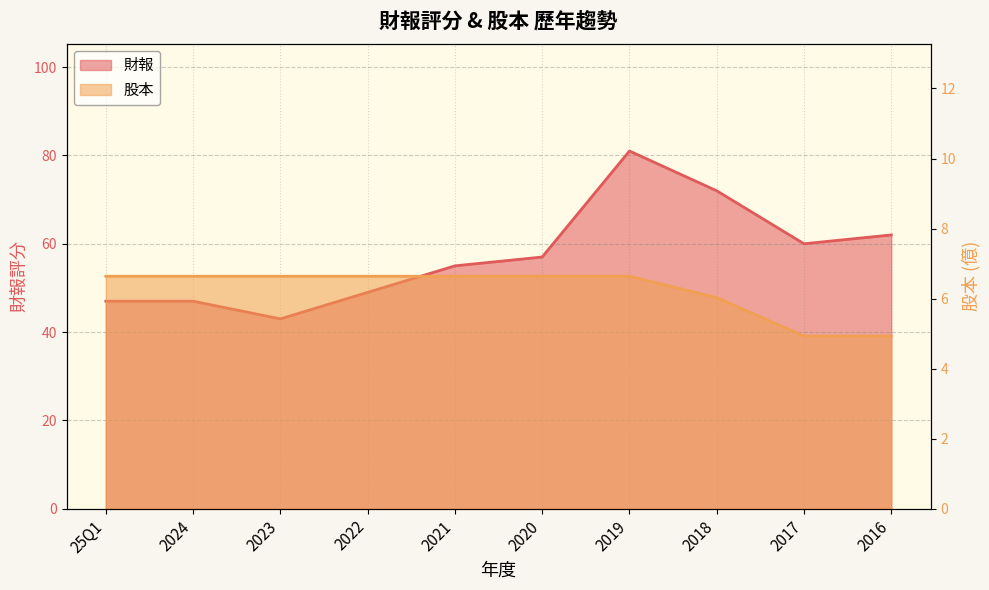

How many lines are shown in the chart?

2